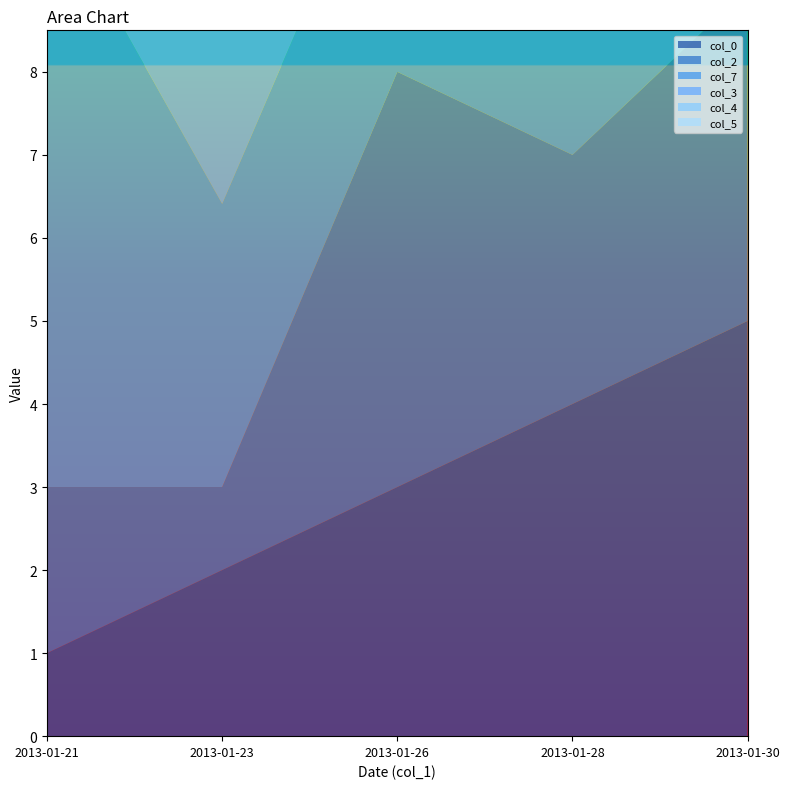

The col_0 series shows 4.1 at 2013-01-26. True or false?

False